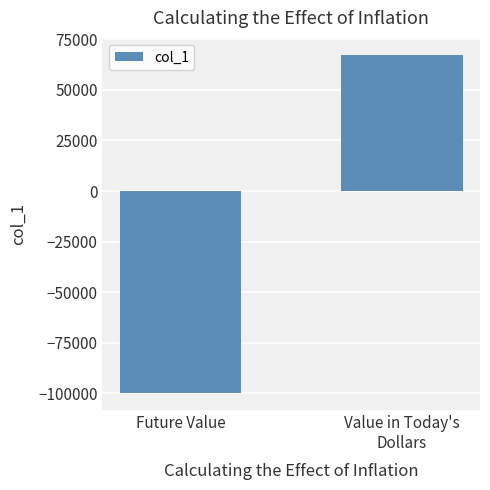

Read the value at Future Value.

-100000.0